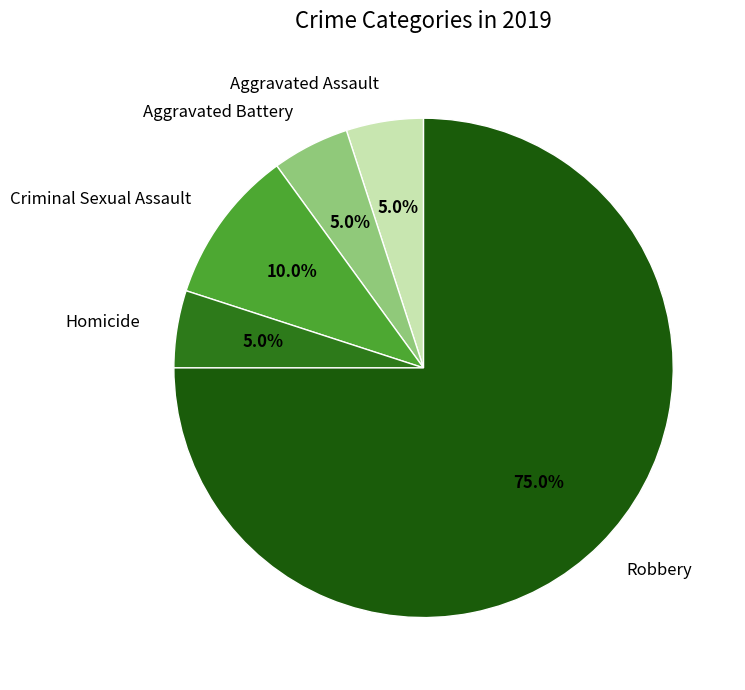

True or false: Aggravated Assault accounts for 5% of the total.

True